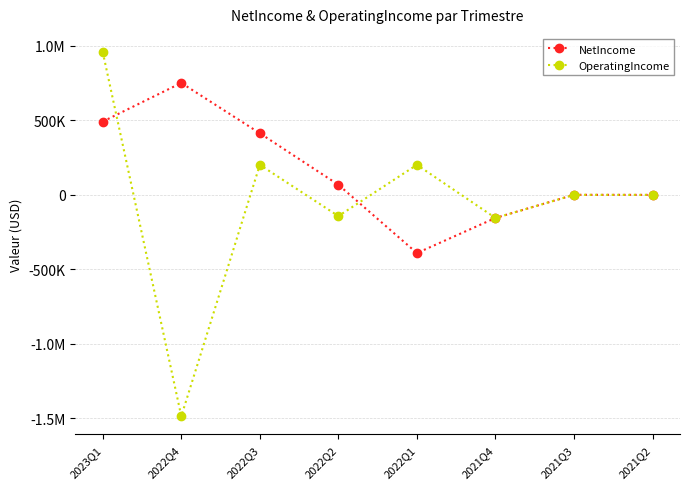

What is the sum of the NetIncome values at 2021Q4 and 2022Q1?

-546204